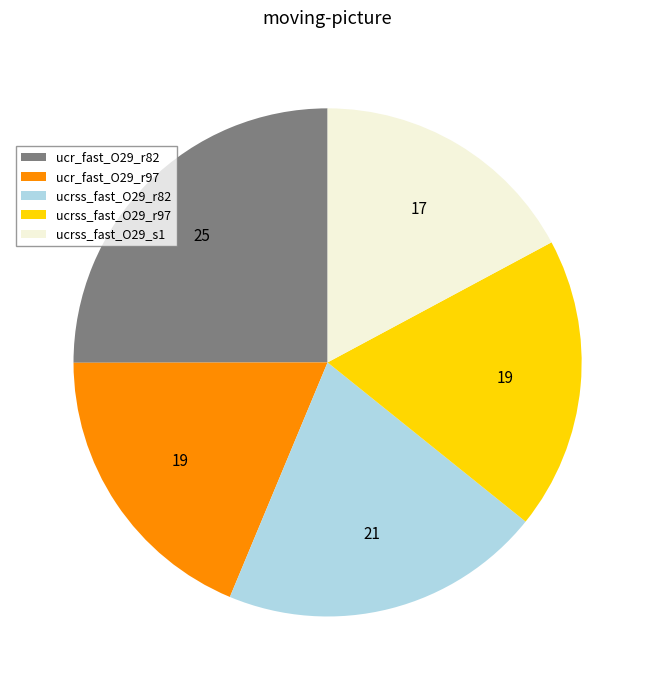

How many segments does this pie chart have?

5